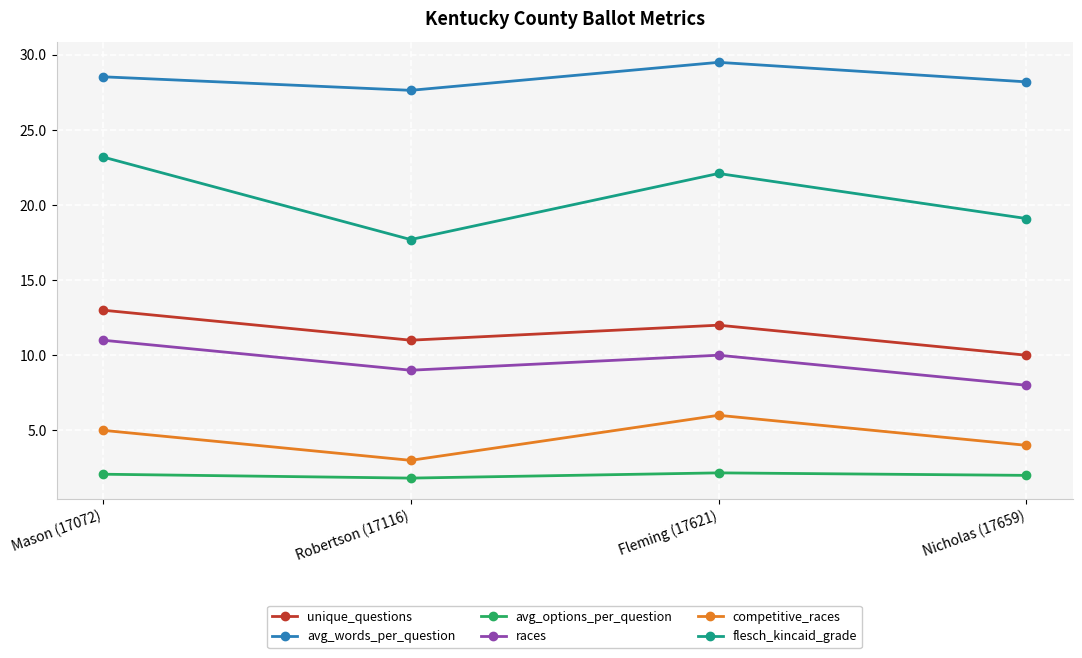

Which series has the largest range (max minus min)?

flesch_kincaid_grade